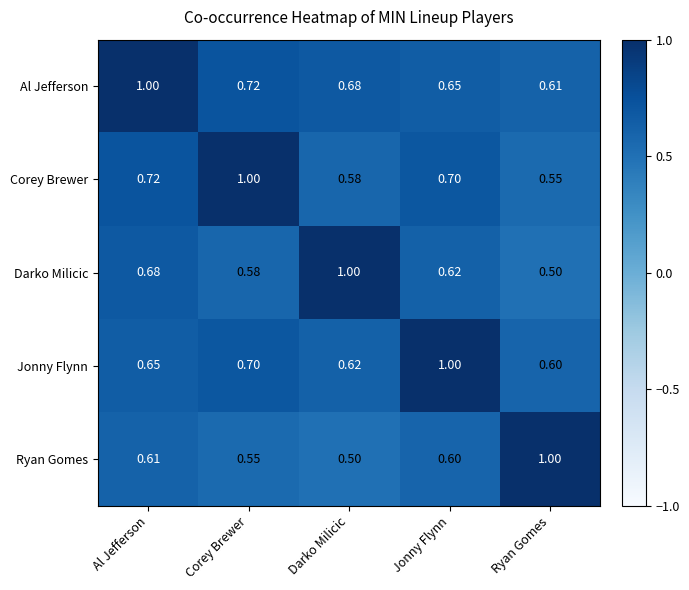

At Jonny Flynn, list the series in order from smallest to largest.

Ryan Gomes, Darko Milicic, Al Jefferson, Corey Brewer, Jonny Flynn